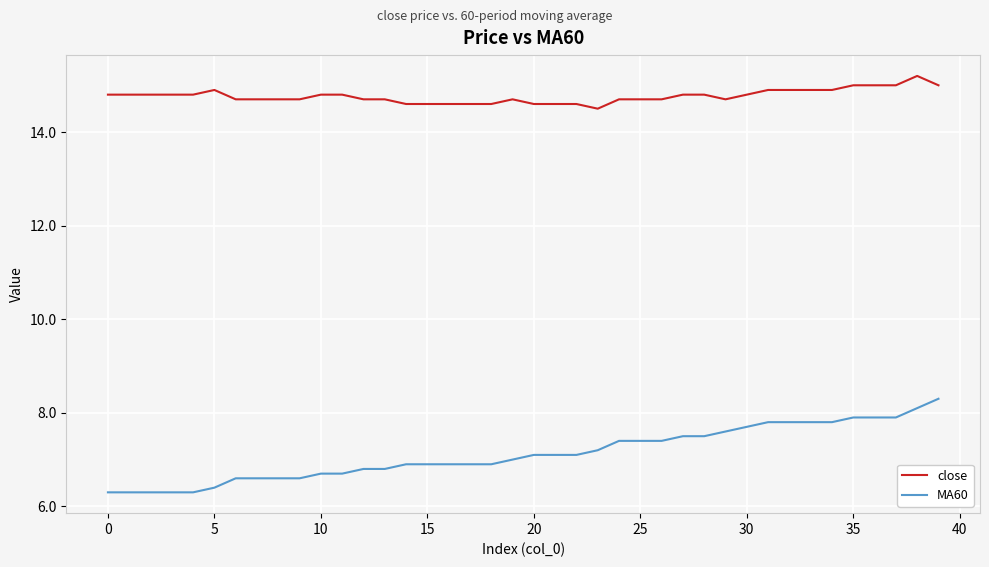

What is the difference between the second highest and second lowest values in the close series?

0.4